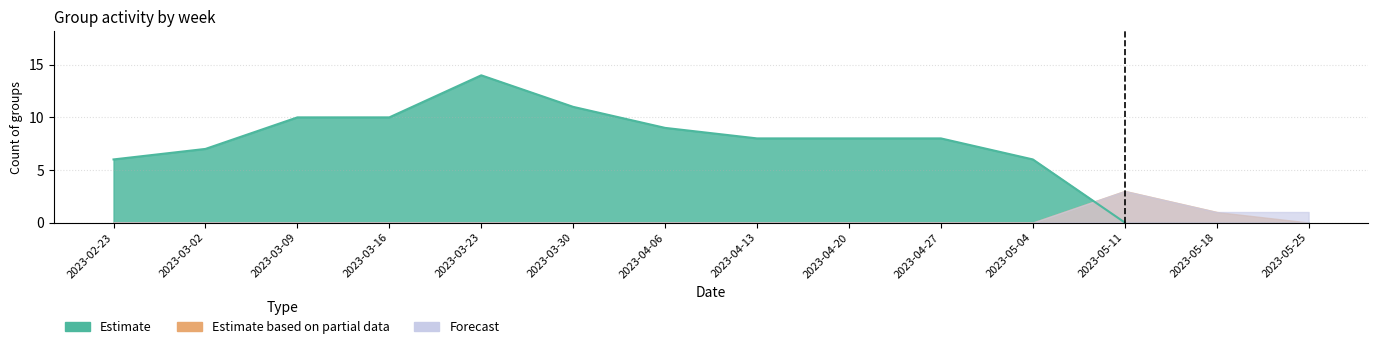

Which series has the largest range (max minus min)?

C1_count